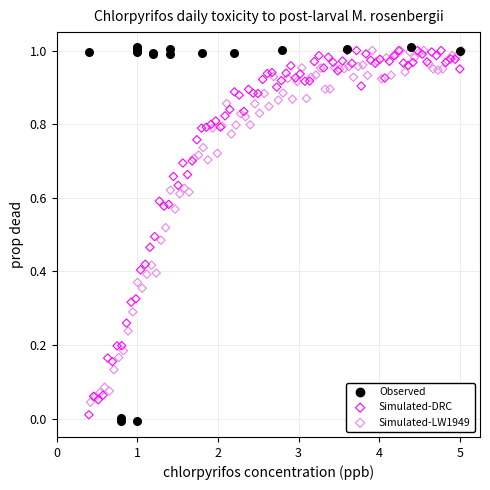

What are all the series names shown in the legend?

Observed, Simulated-DRC, Simulated-LW1949